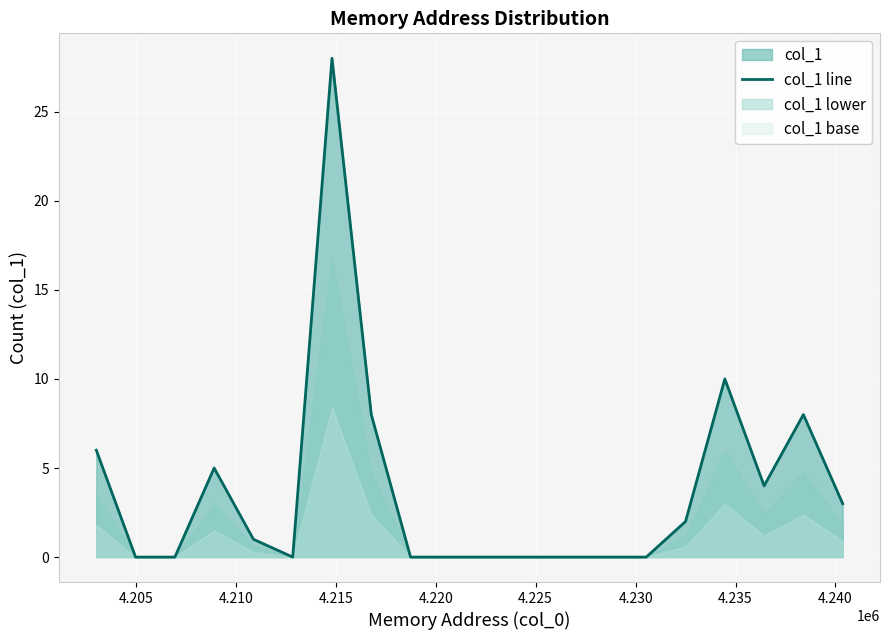

True or false: the data has more than 2 interior local peaks.

True